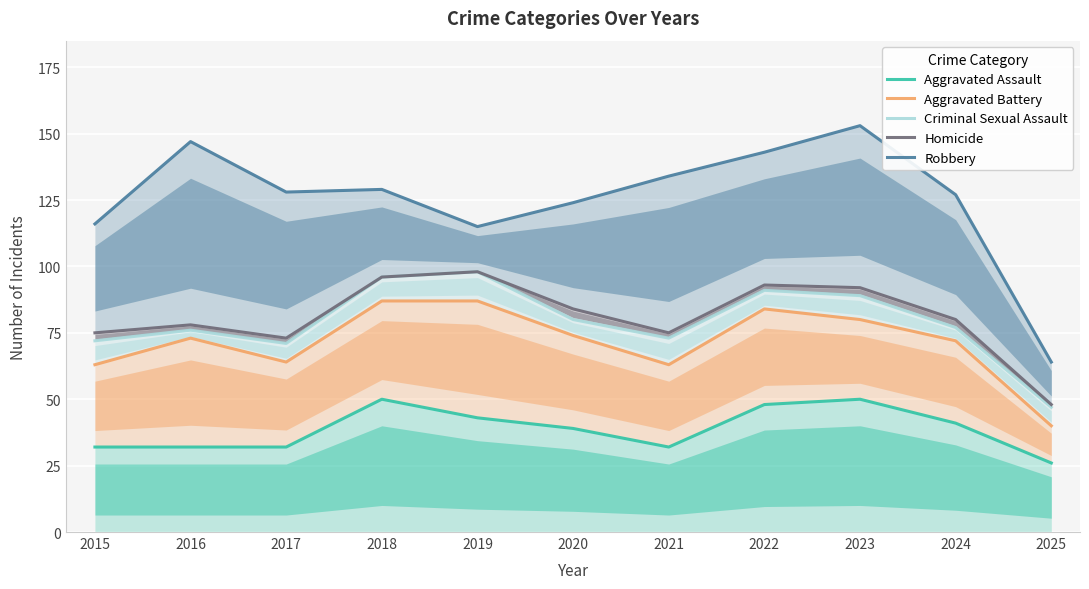

Is it true that Aggravated Battery equals 87 at 2018?

True